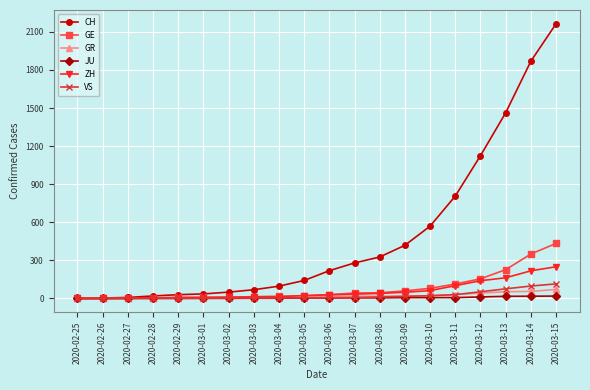

What is the spread (max minus min) of values at 2020-02-28?

19